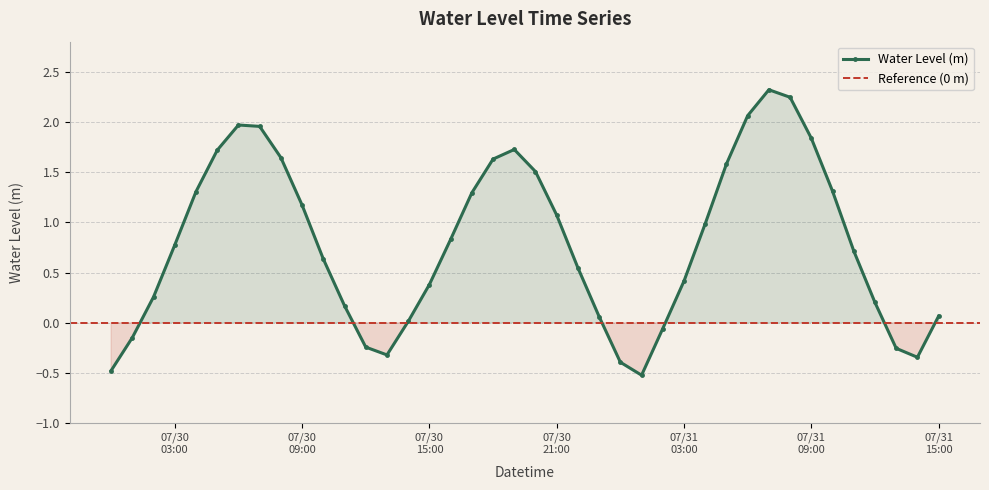

In Water Level (m), how many points are higher than both neighbors (excluding endpoints)?

3